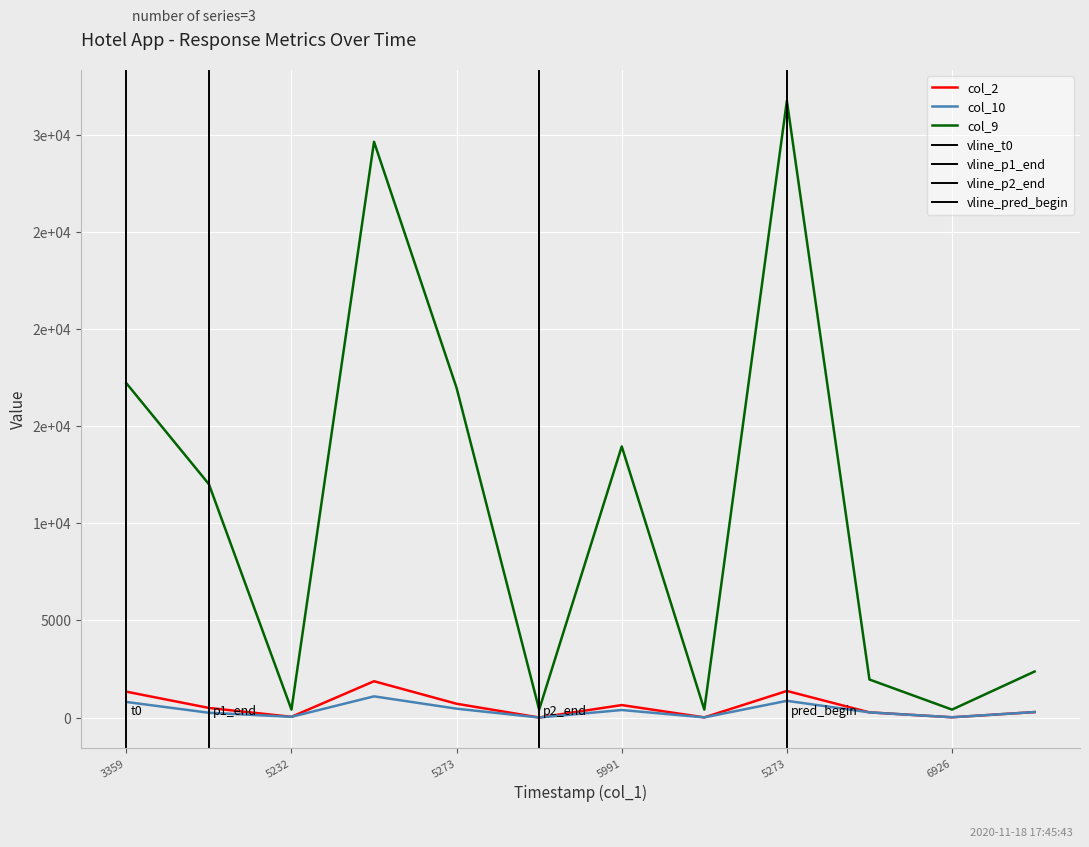

What are all the series names shown in the legend?

col_2, col_10, col_9